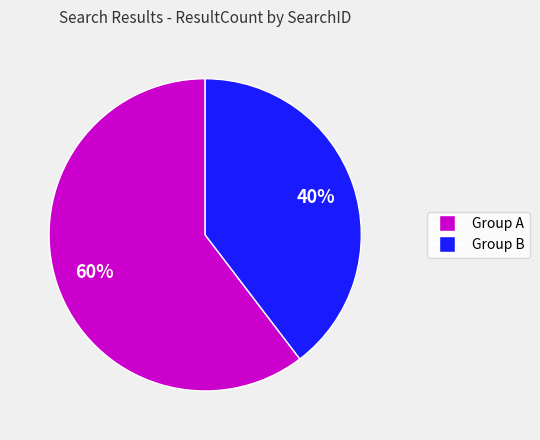

The Group A slice represents 60% of the pie. True or false?

True